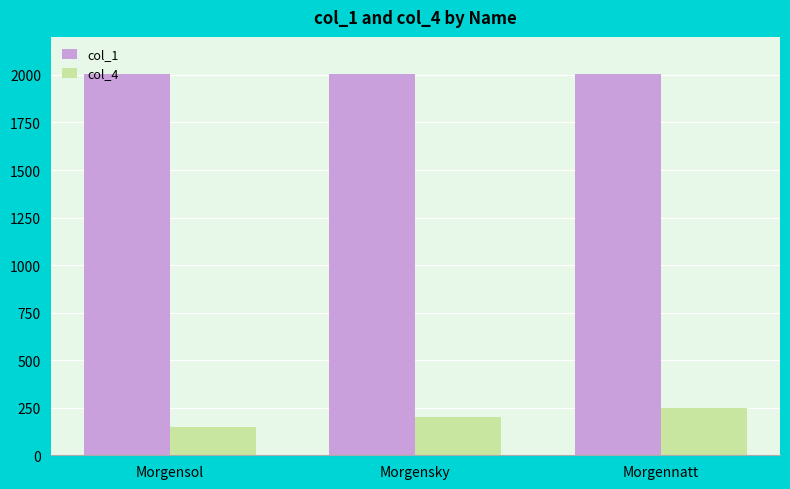

What are all the series names shown in the legend?

col_1, col_4